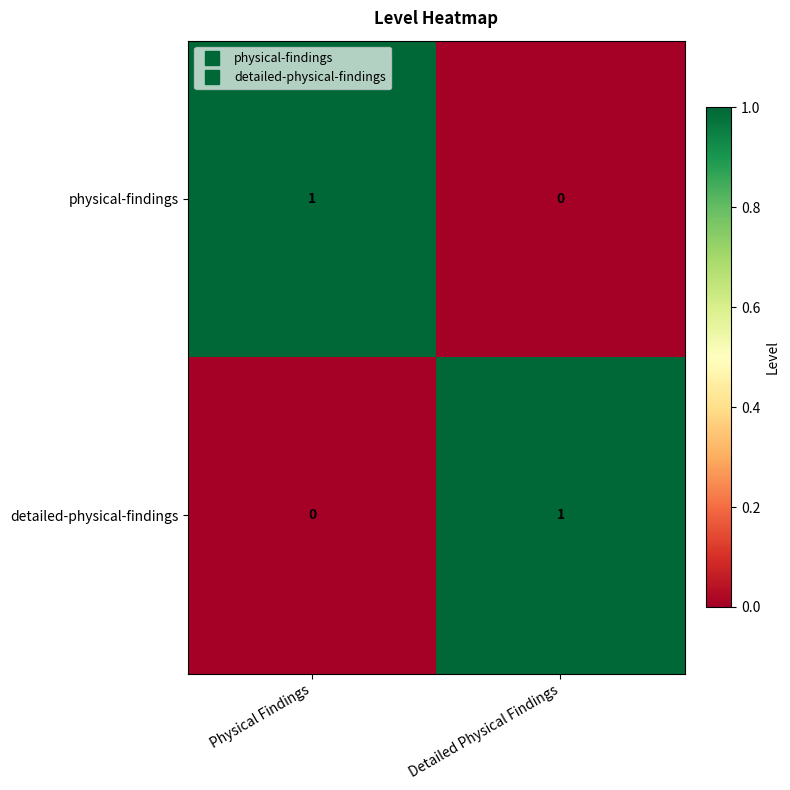

True or false: detailed-physical-findings has a value of 2 at Detailed Physical Findings.

False